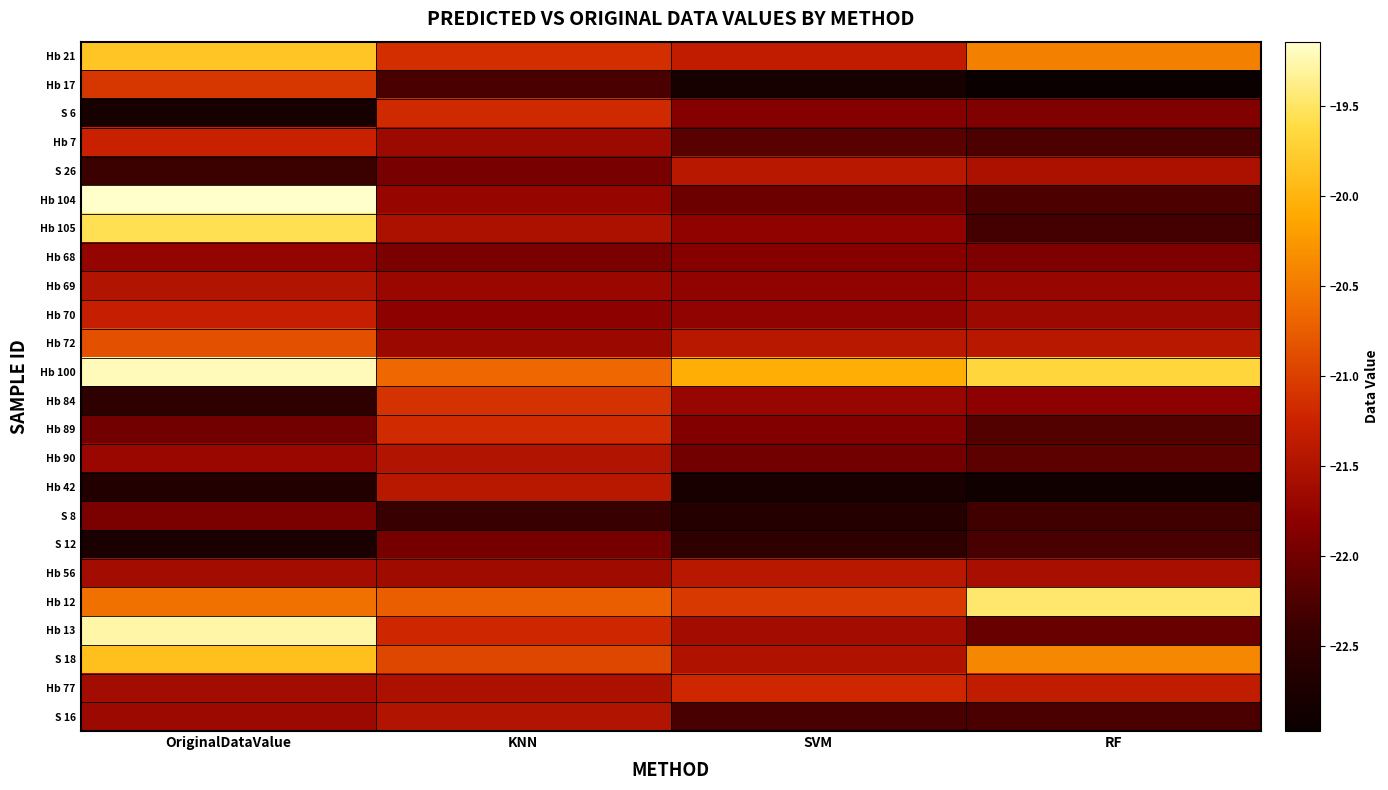

At which category is the sum across all series the highest?

OriginalDataValue